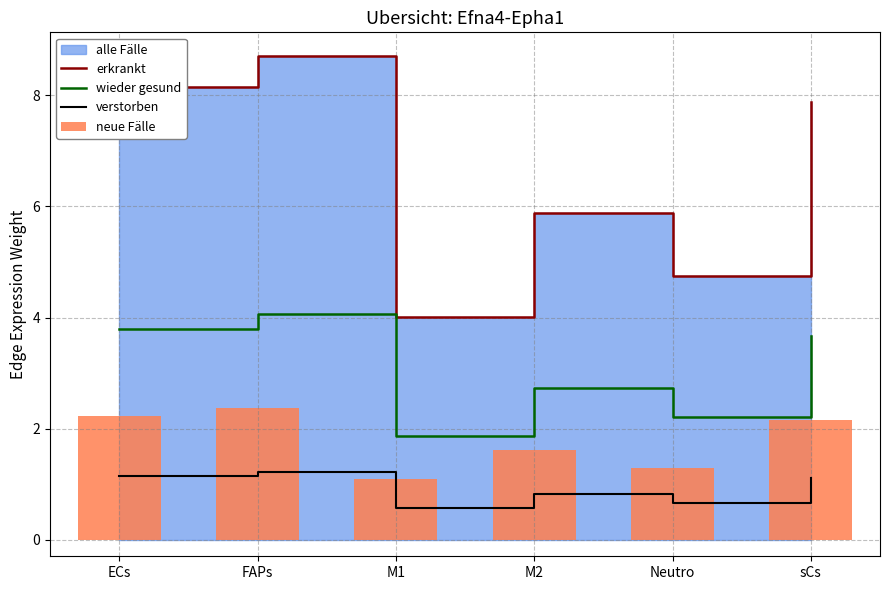

Are the bars grouped side by side (vs. stacked)?

Yes